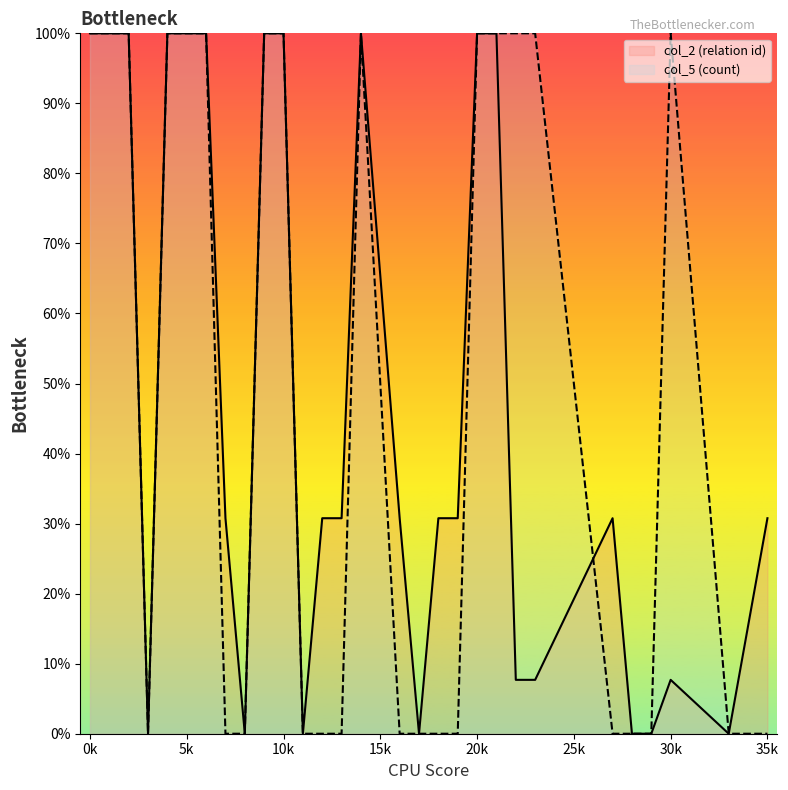

At which category does the chart reach its minimum across all series?

10k